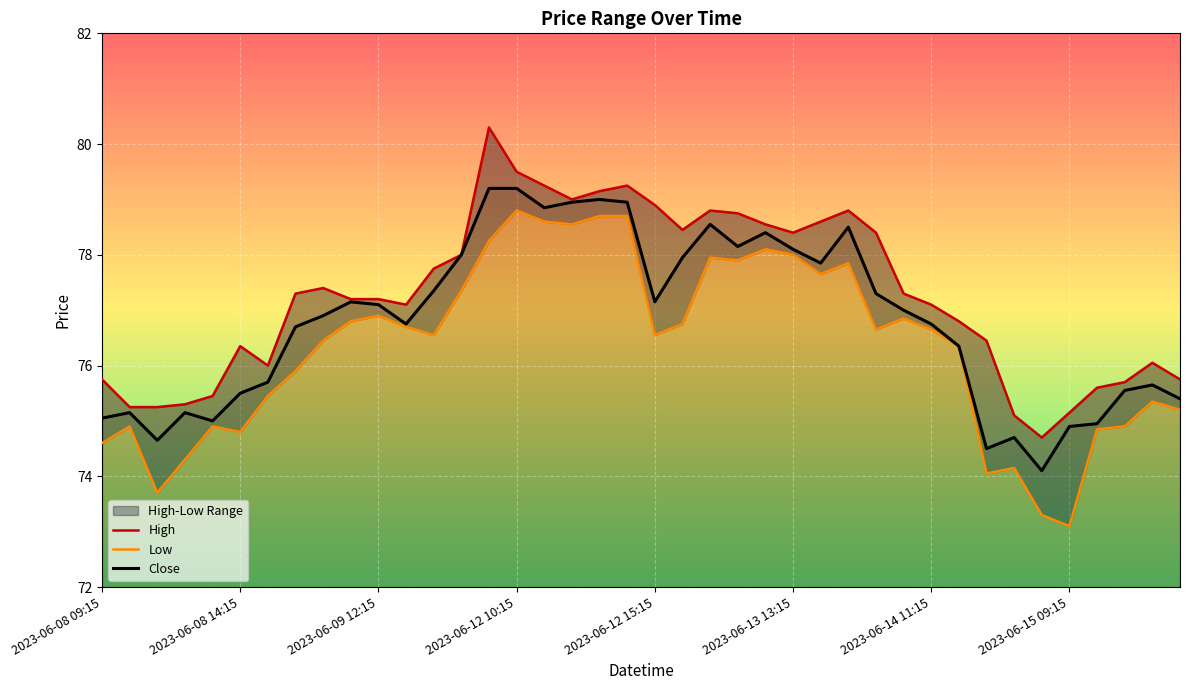

Reading left to right, transcribe all the data shown in this chart.

High: 75.8	75.2	75.2	75.3	75.4	76.3	76.0	77.3	77.4	77.2	77.2	77.1	77.8	78.0	80.3	79.5	79.2	79.0	79.2	79.2	78.9	78.4	78.8	78.8	78.6	78.4	78.6	78.8	78.4	77.3	77.1	76.8	76.4	75.1	74.7	75.2	75.6	75.7	76.1	75.8
Low: 74.6	74.9	73.7	74.3	74.9	74.8	75.4	75.9	76.4	76.8	76.9	76.7	76.6	77.3	78.2	78.8	78.6	78.6	78.7	78.7	76.6	76.8	77.9	77.9	78.1	78.0	77.7	77.8	76.7	76.8	76.7	76.3	74.1	74.2	73.3	73.1	74.8	74.9	75.3	75.2
Close: 75.1	75.2	74.7	75.2	75.0	75.5	75.7	76.7	76.9	77.2	77.1	76.8	77.3	78.0	79.2	79.2	78.8	78.9	79.0	78.9	77.2	77.9	78.6	78.2	78.4	78.1	77.8	78.5	77.3	77.0	76.8	76.3	74.5	74.7	74.1	74.9	74.9	75.6	75.7	75.4